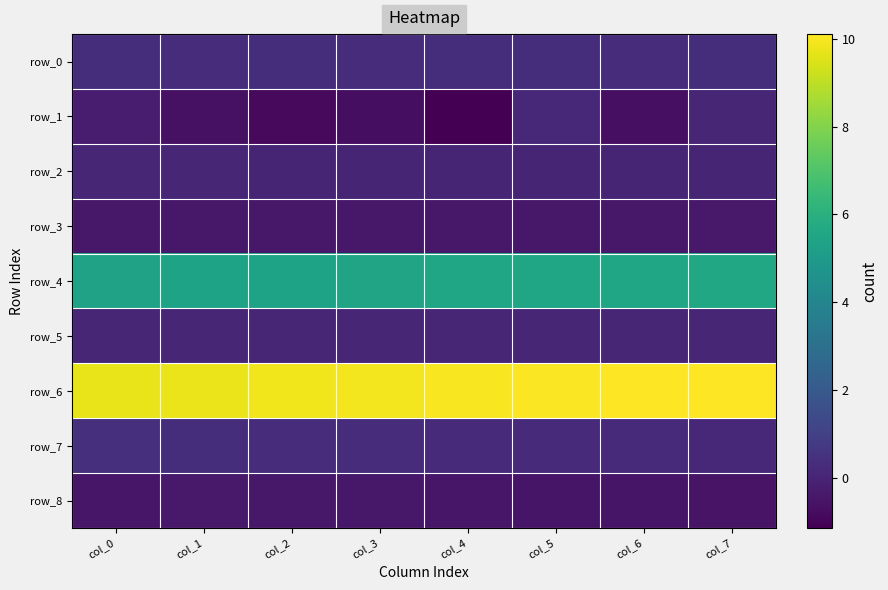

What is the sum of the row_6 values at col_6 and col_2?

19.9